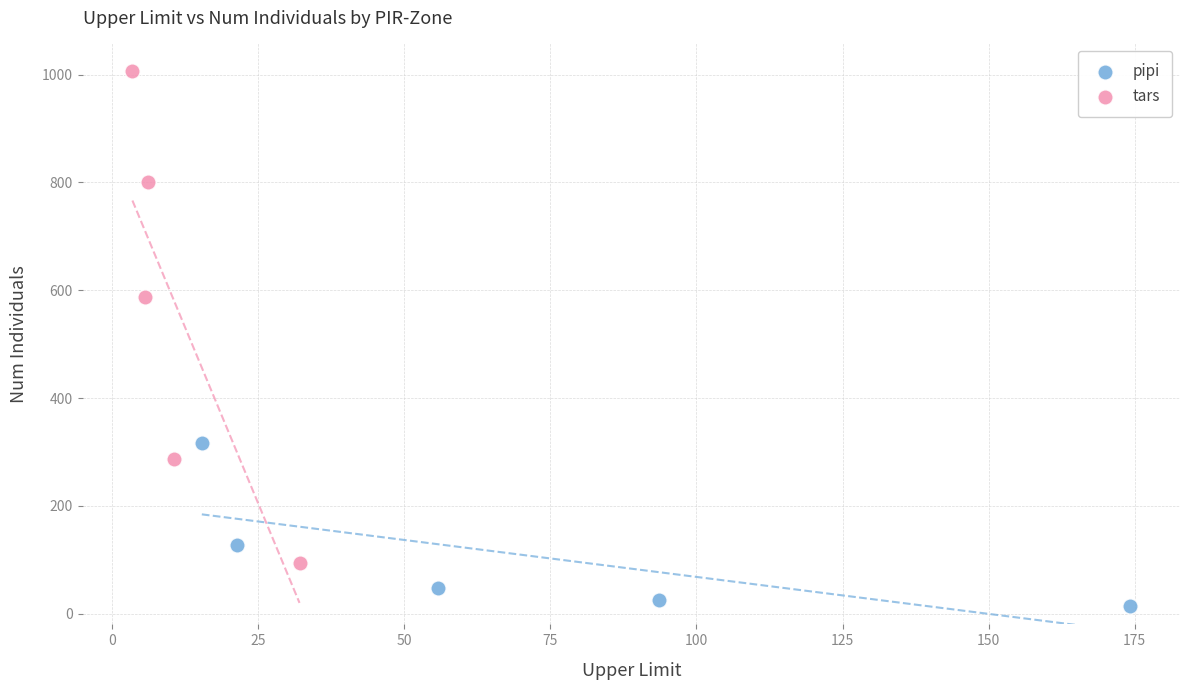

Which series has the widest spread of Y values?

tars